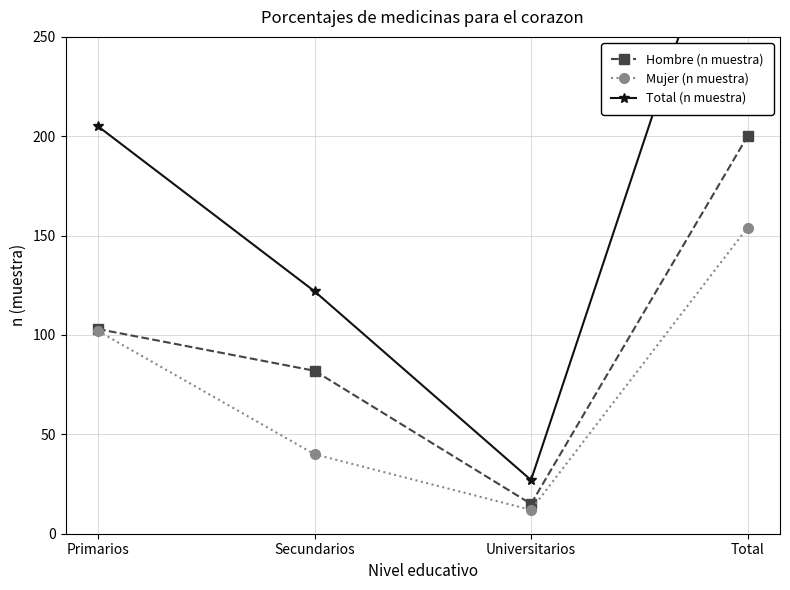

How many Mujer (n muestra) values are between 40 and 154?

3